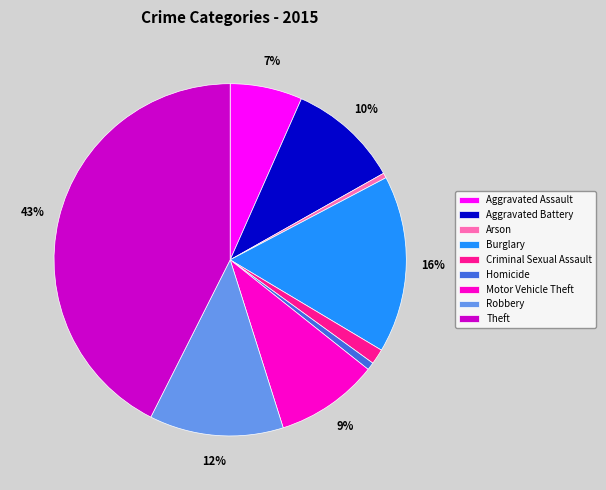

Does any single category account for the majority?

No